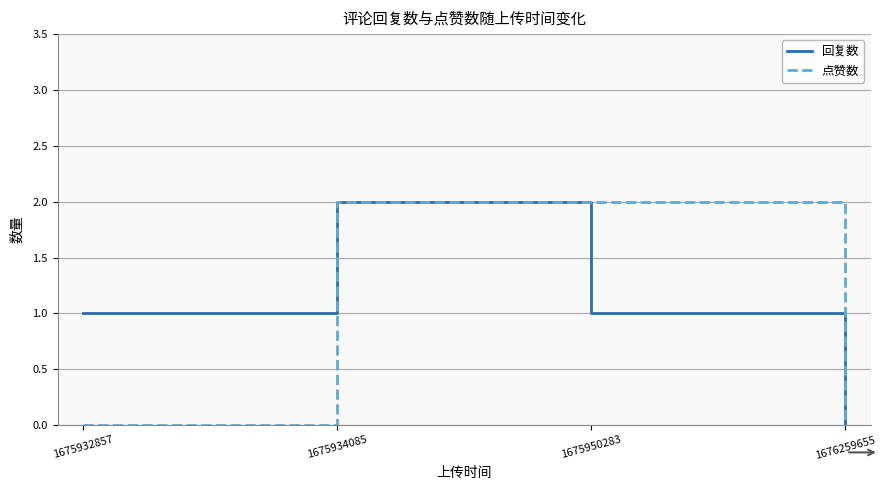

At which category is the sum across all series the highest?

1675934085